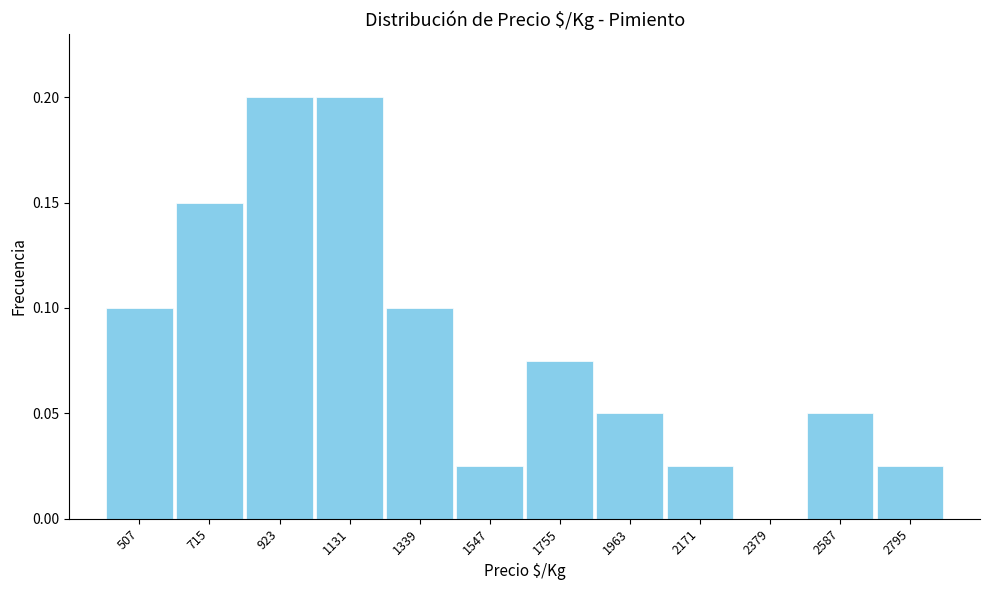

How tall is the bar that spans 1450 to 1650 on the x-axis? Neither the bar edges nor the heights are printed on the chart, so give them approximately, as read against the axes.

0.025